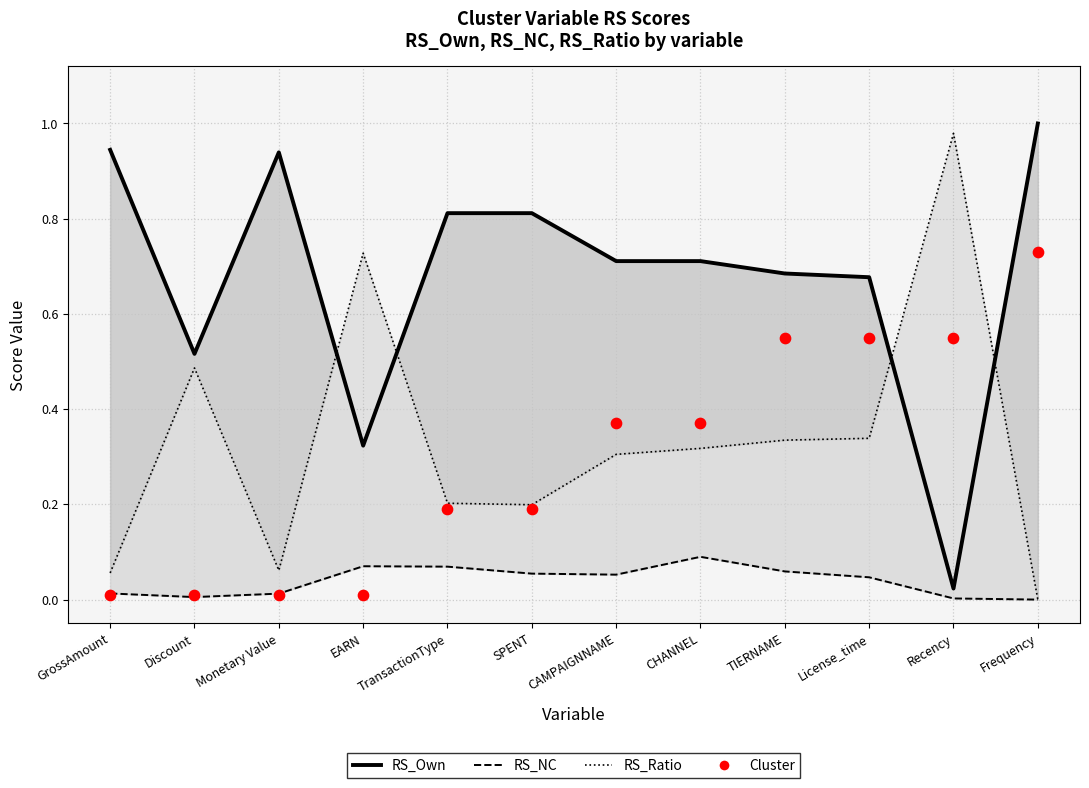

What are all the series names shown in the legend?

RS_Own, RS_NC, RS_Ratio, Cluster